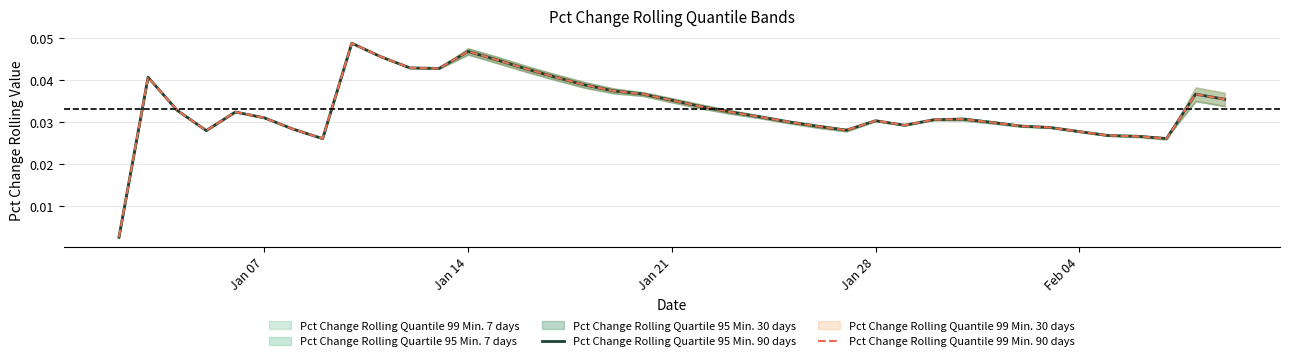

Which series has the widest spread of values?

Pct Change Rolling Quartile 95 Min. 90 days